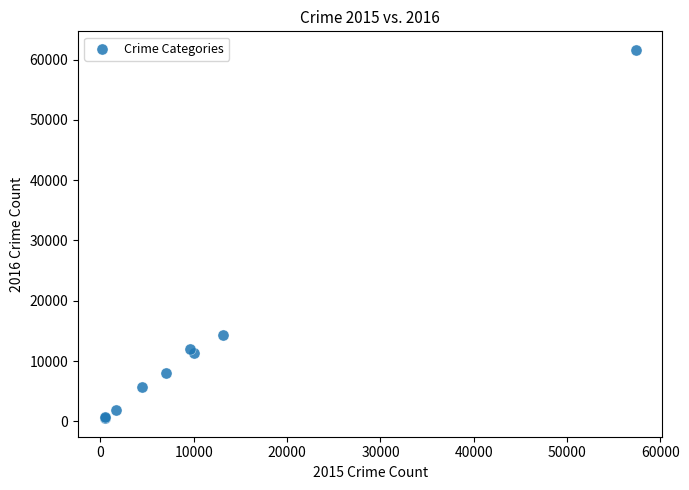

What Y value in the scatter plot is closest to 31069?

14289